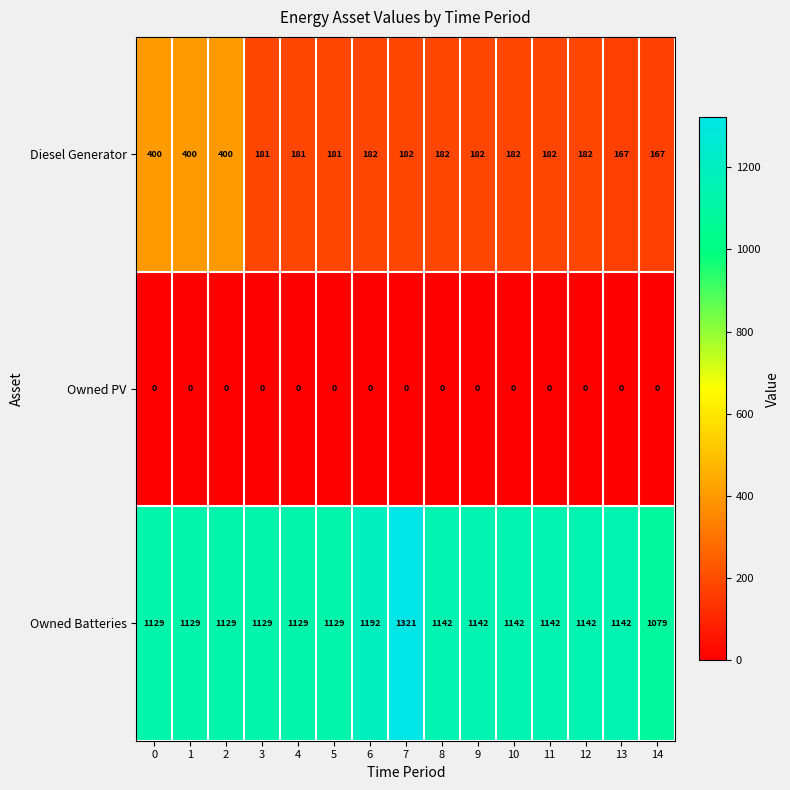

Which category has the highest value across all series?

7